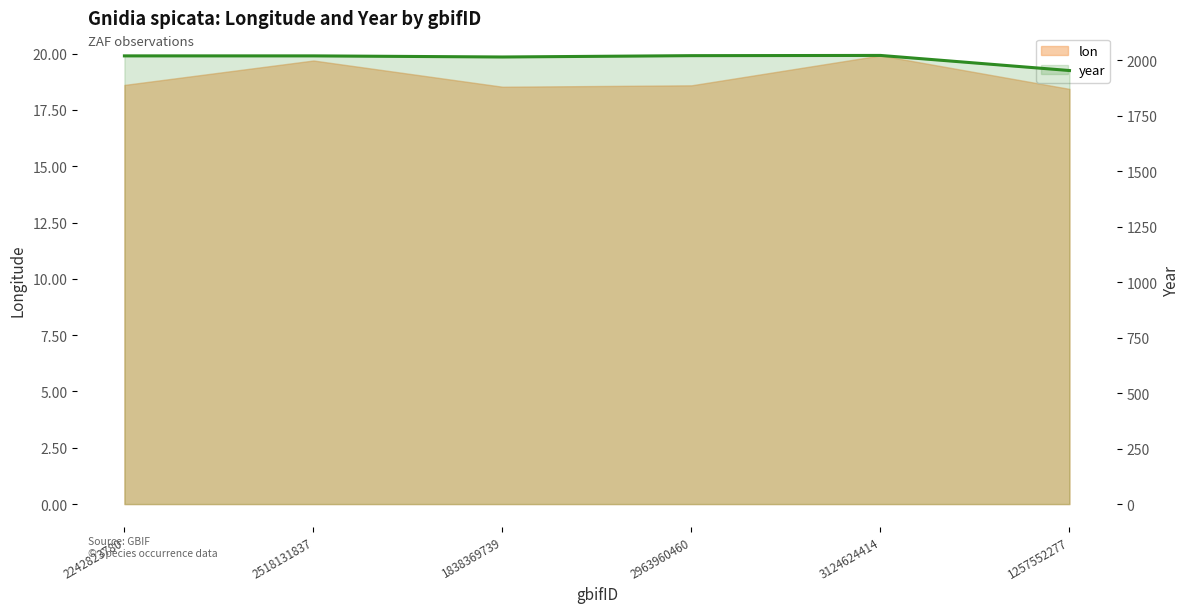

How many interior local peaks (higher than both neighbors) does the data have?

1